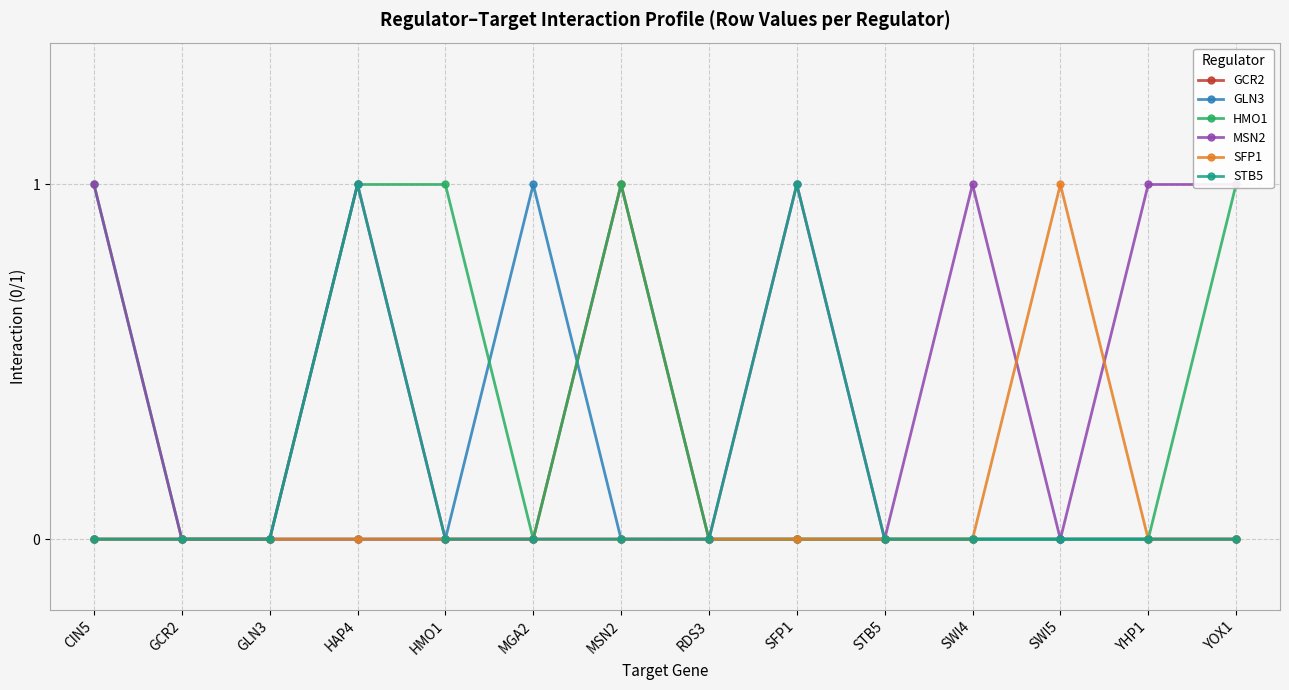

The MSN2 series shows 1 at MGA2. True or false?

False